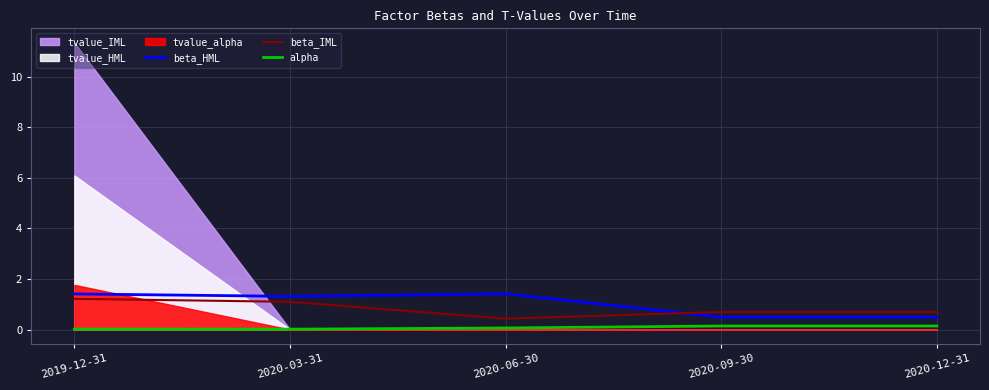

Is the value of beta_HML at 2020-12-31 greater than the value of alpha at 2020-03-31?

Yes